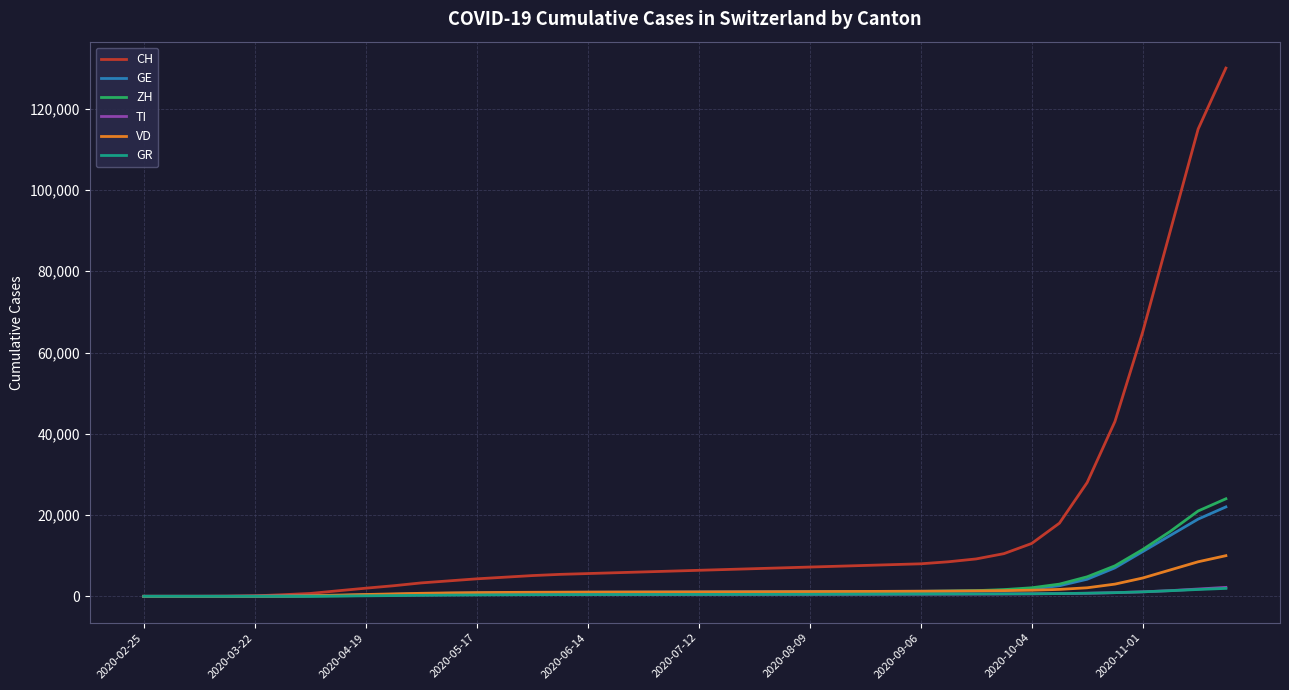

What are all the series names shown in the legend?

CH, GE, ZH, TI, VD, GR